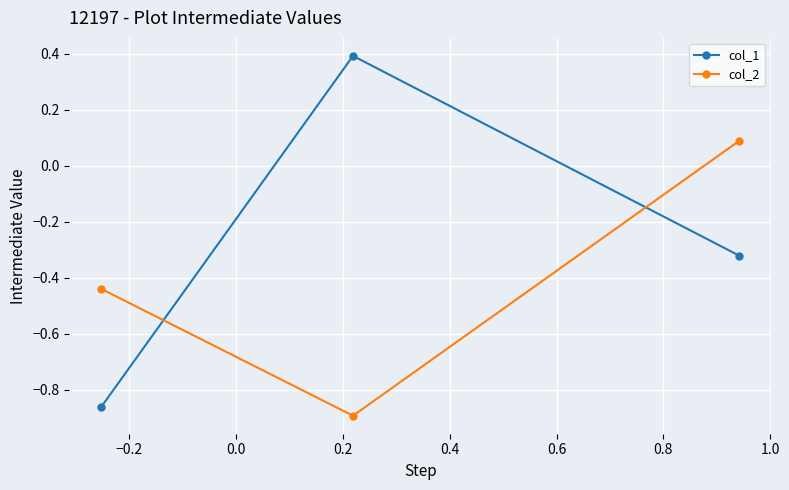

What is the highest value of the col_1 series?

0.4